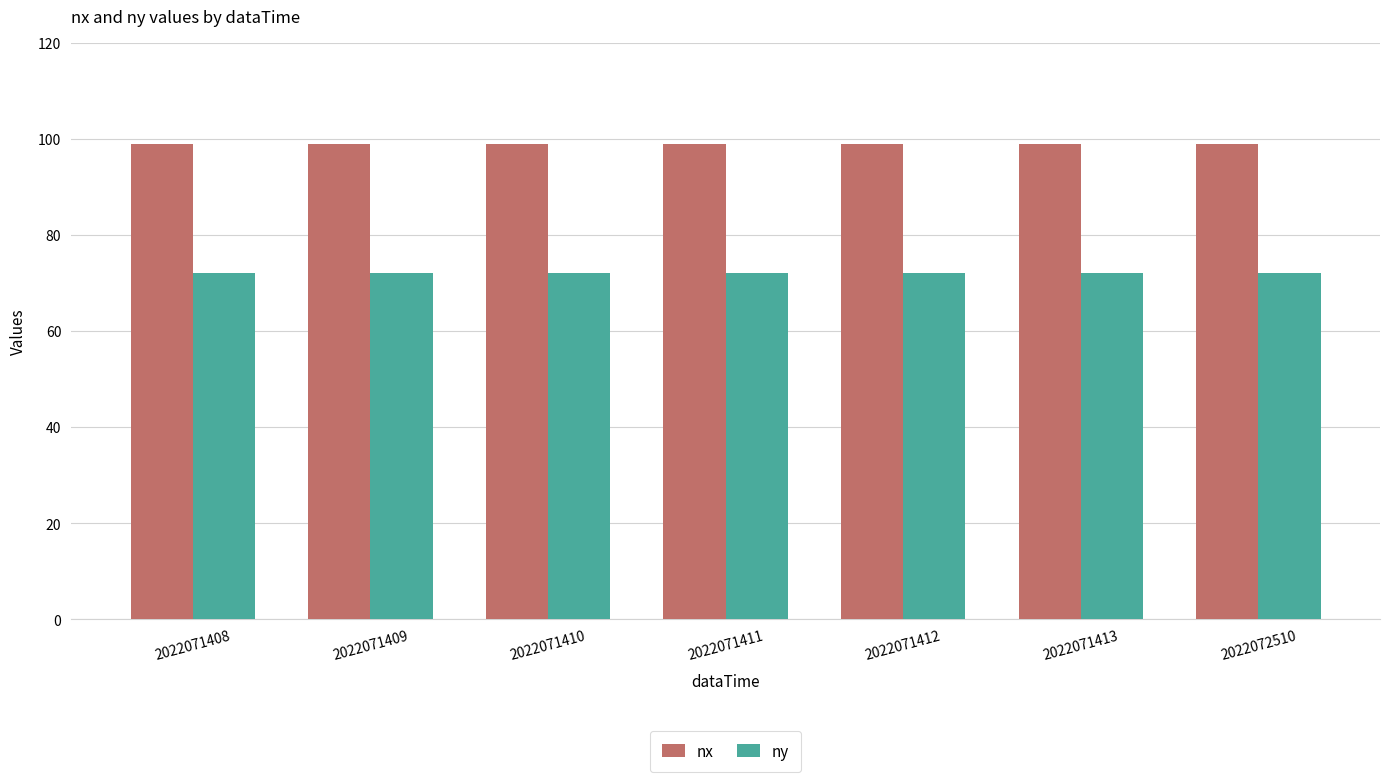

What is the spread (max minus min) of values at 2022071410?

27